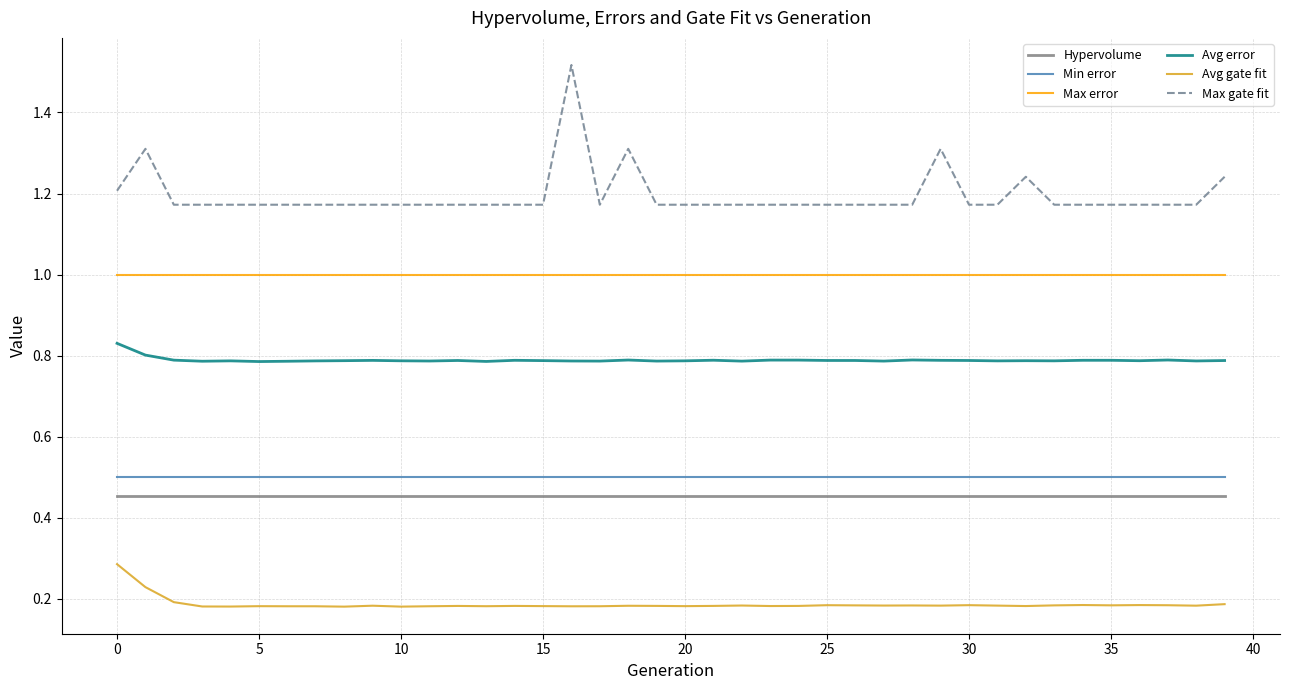

Which series has the widest spread of values?

Max gate fit